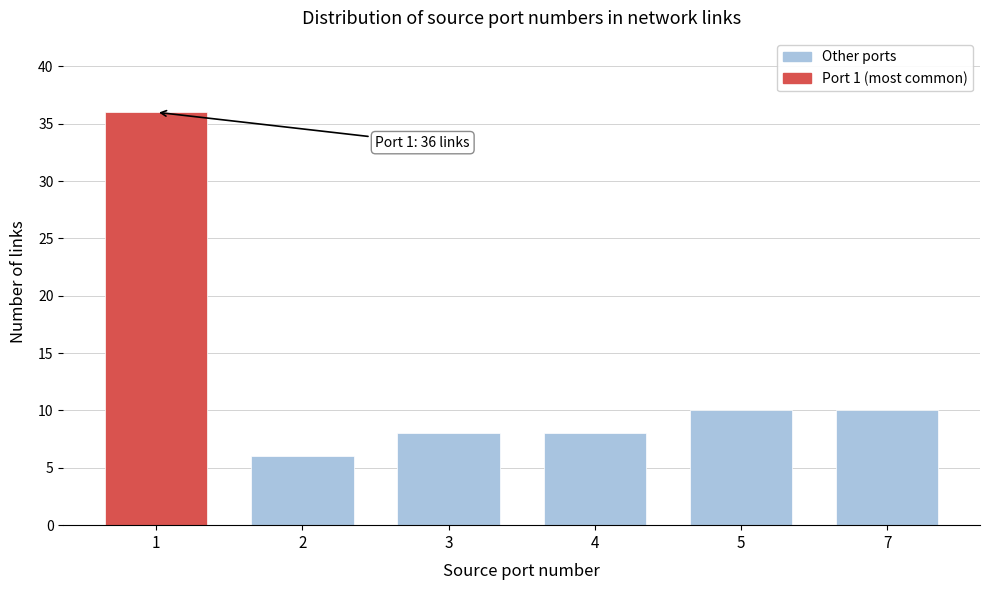

Reading left to right, extract all data points from this chart.

1=36	2=6	3=8	4=8	5=10	7=10